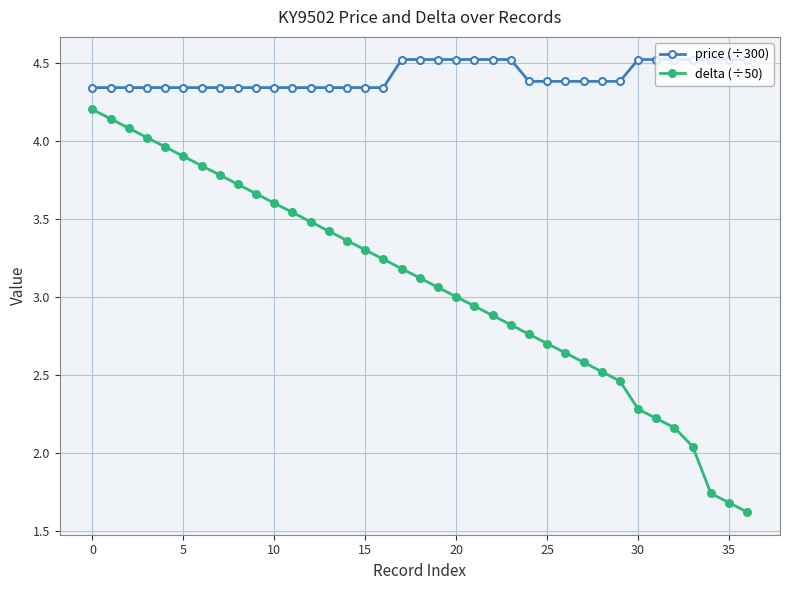

What is the maximum value shown in the chart?

4.5